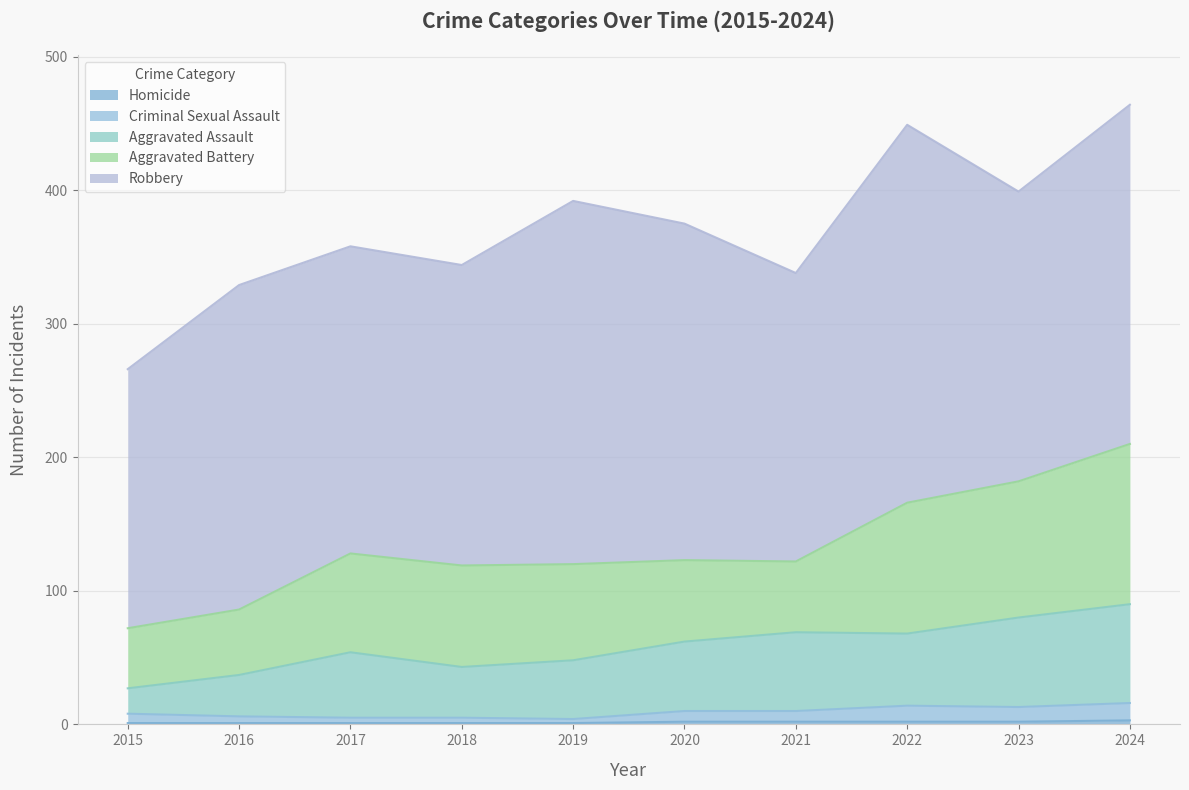

What is the value of the Total point at the 5th from the left?

392